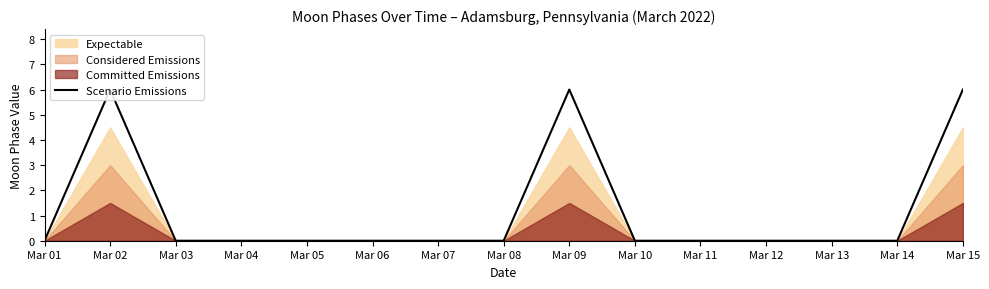

The value at Mar 02 is 6. True or false?

True